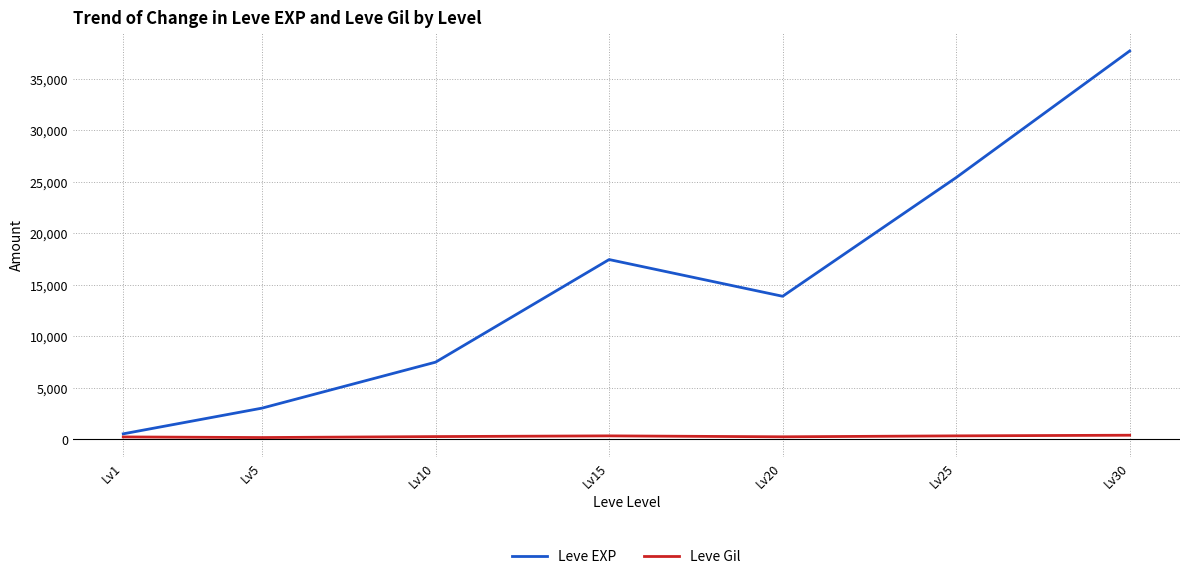

Is it true that Leve Gil equals 312.7 at Lv25?

True